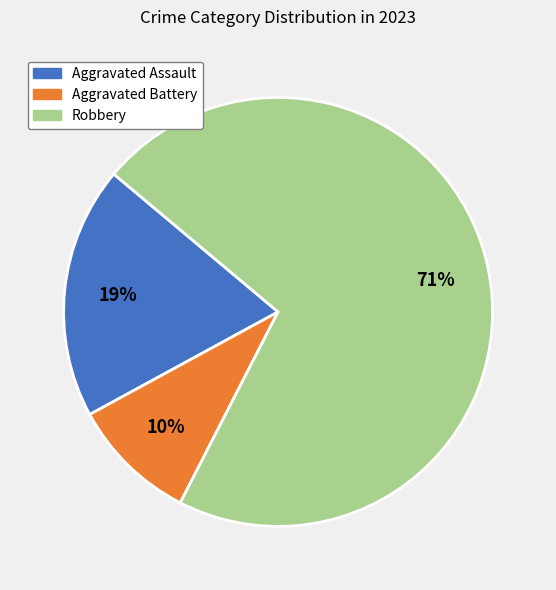

Which has a higher value, Aggravated Battery or Robbery?

Robbery